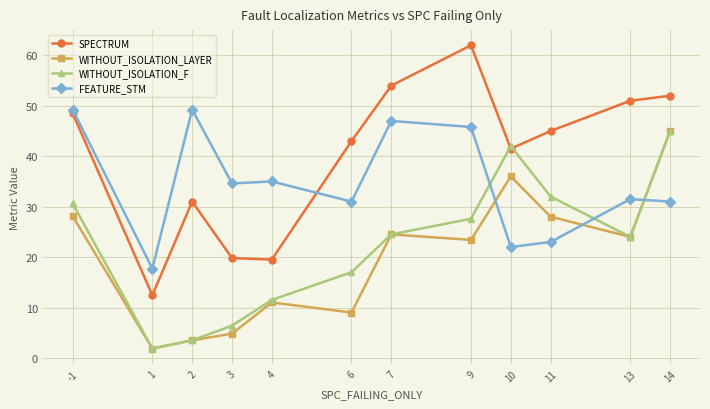

What is the difference between the SPECTRUM values at 4 and 9?

42.5